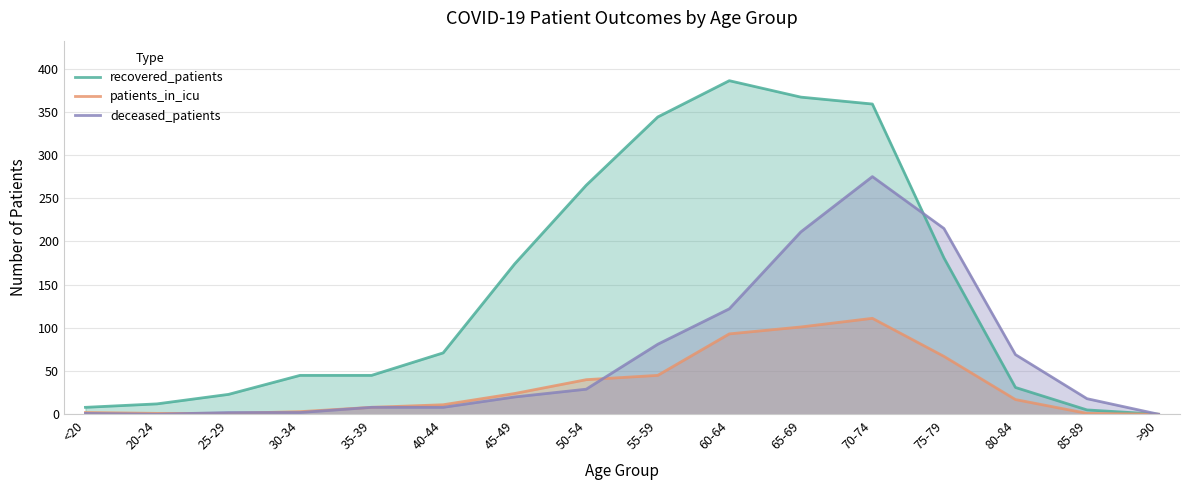

Which has a higher value, >90 or 35-39?

35-39